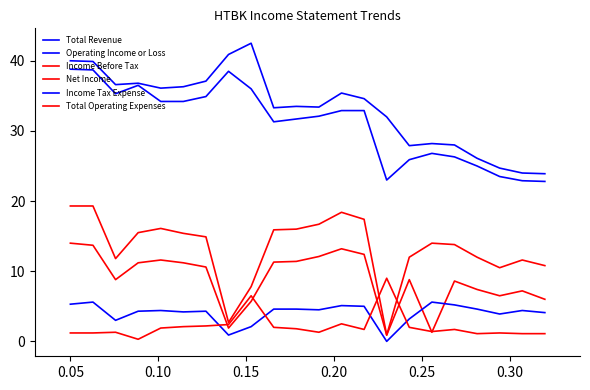

How many categories are shown in the chart?

22